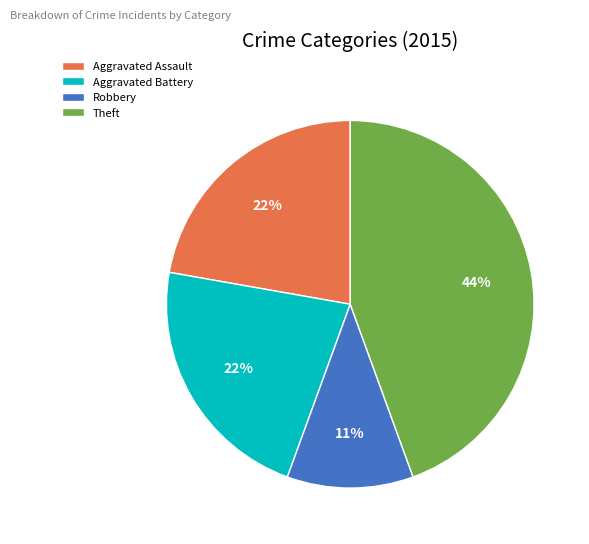

How many segments does this pie chart have?

4